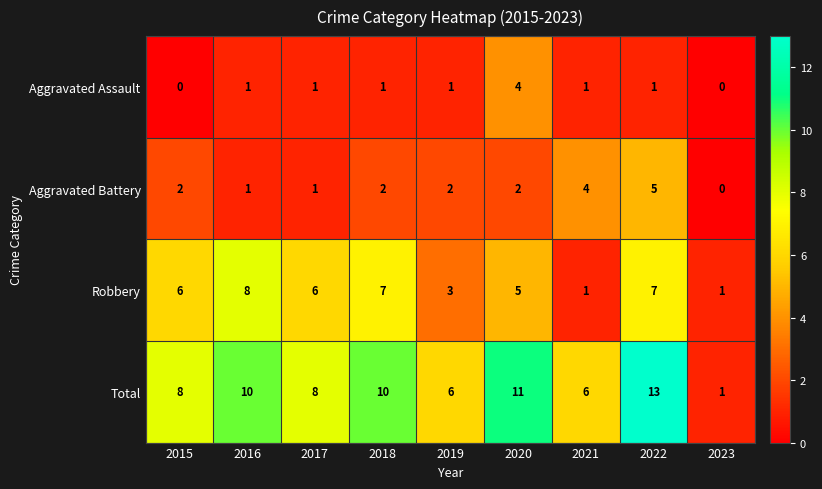

Is it true that Aggravated Battery equals 0 at 2023?

True